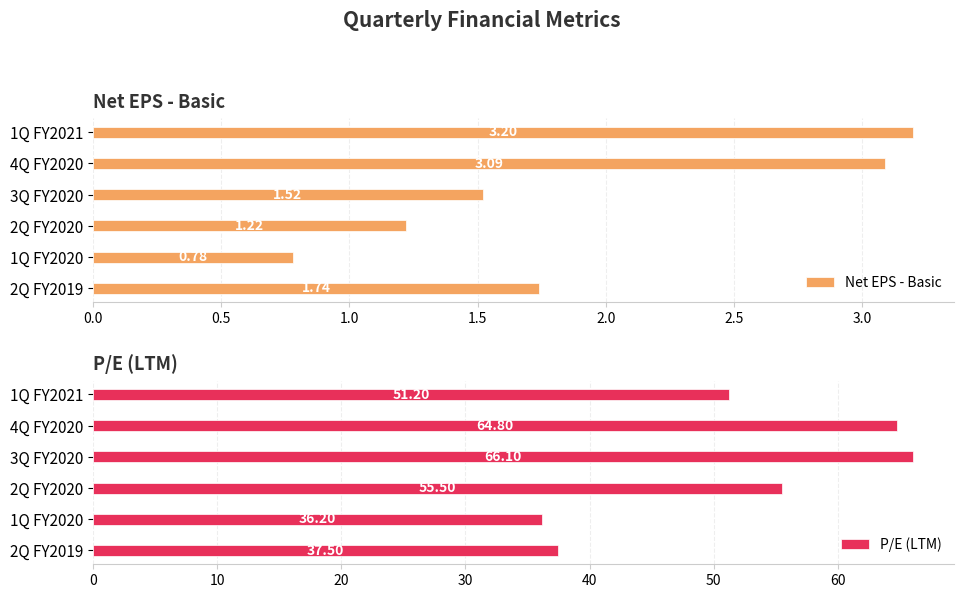

What are all the series names shown in the legend?

Net EPS - Basic, P/E (LTM)